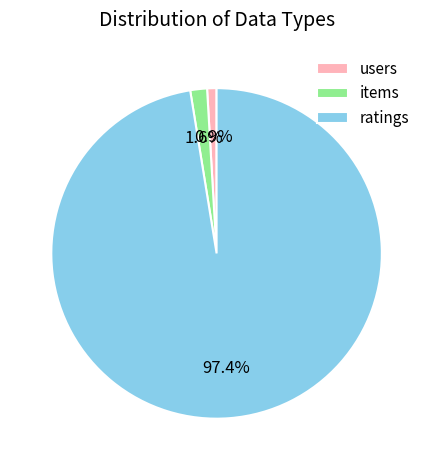

Rank the categories by value from lowest to highest.

users, items, ratings